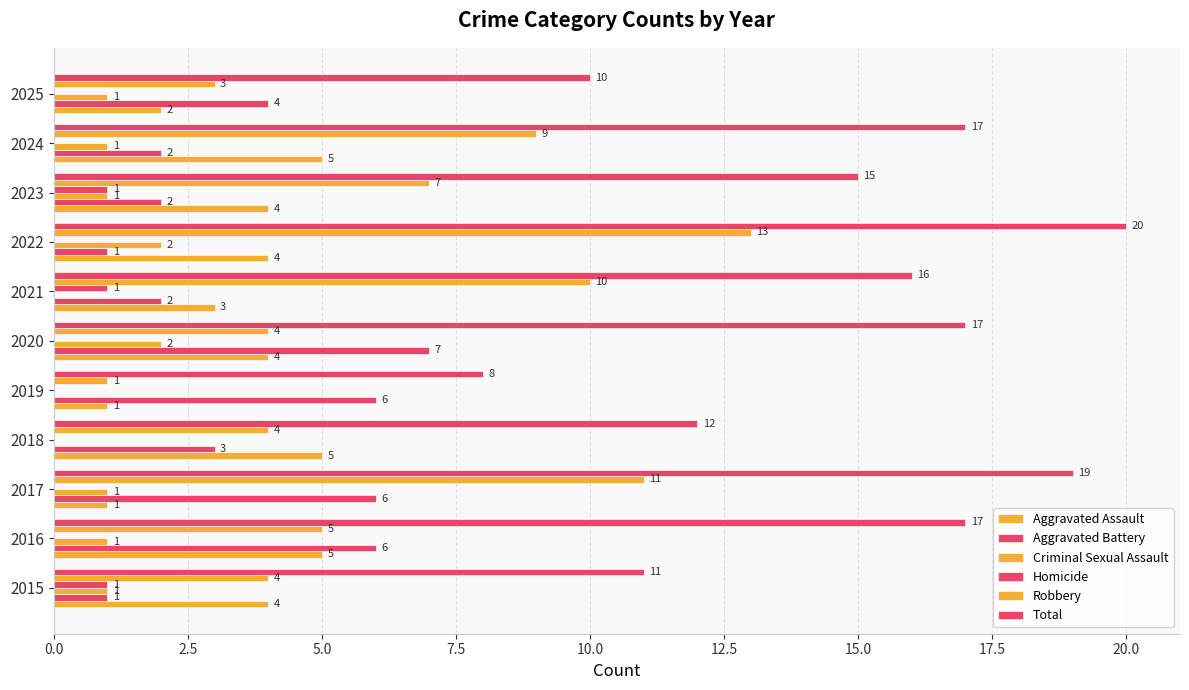

What is the sum of all Aggravated Battery values?

40